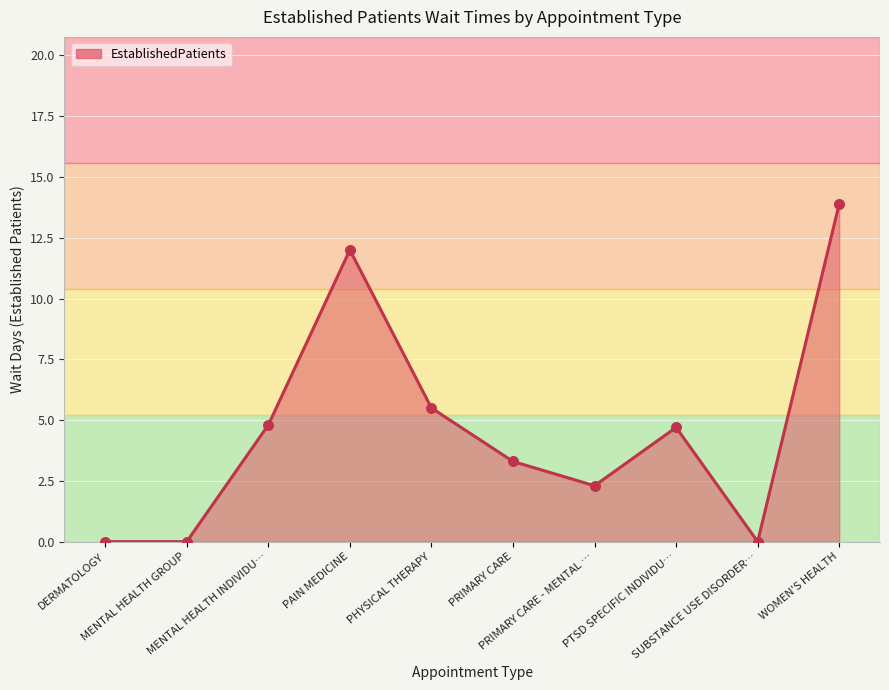

What is the difference between the maximum and minimum values?

13.9